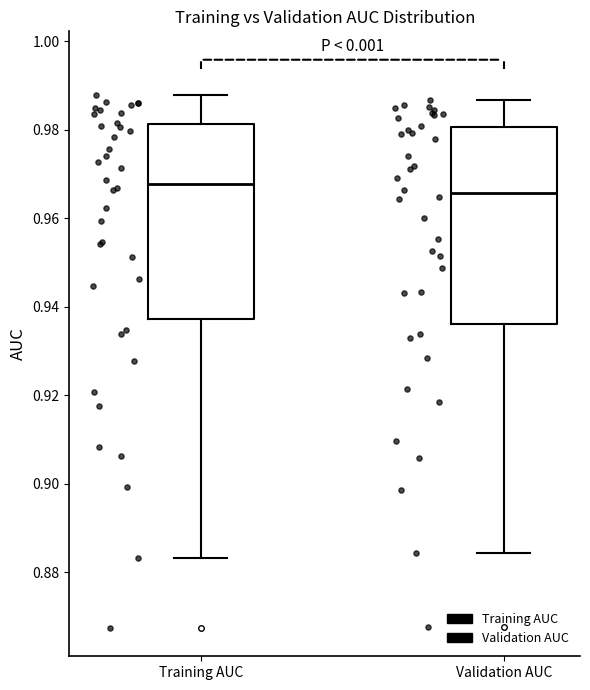

Where is the lower edge of the box for Validation AUC on the y-axis? The values are not printed on the chart, so give them approximately, as read against the axis.

0.936